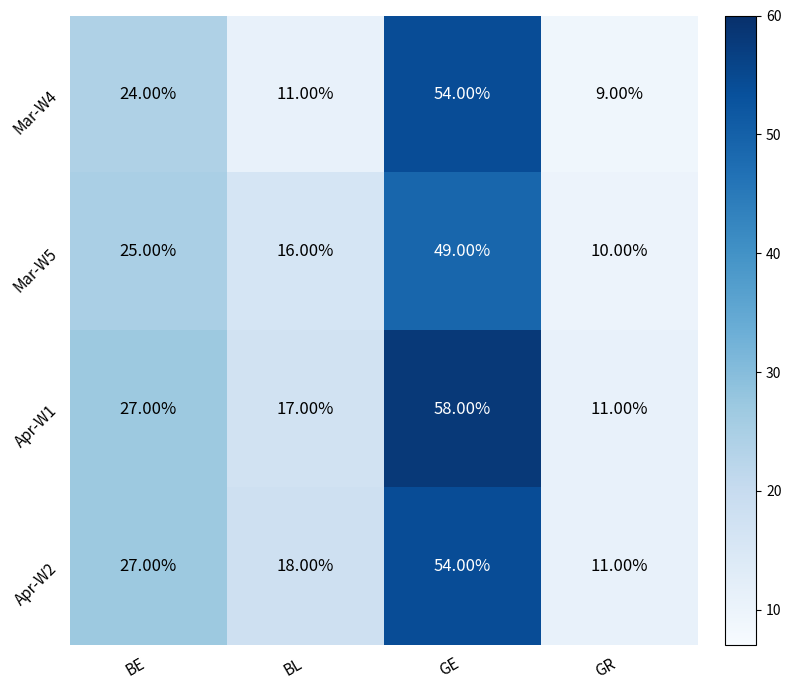

Between GE and GR, which series saw the biggest shift?

Apr-W1